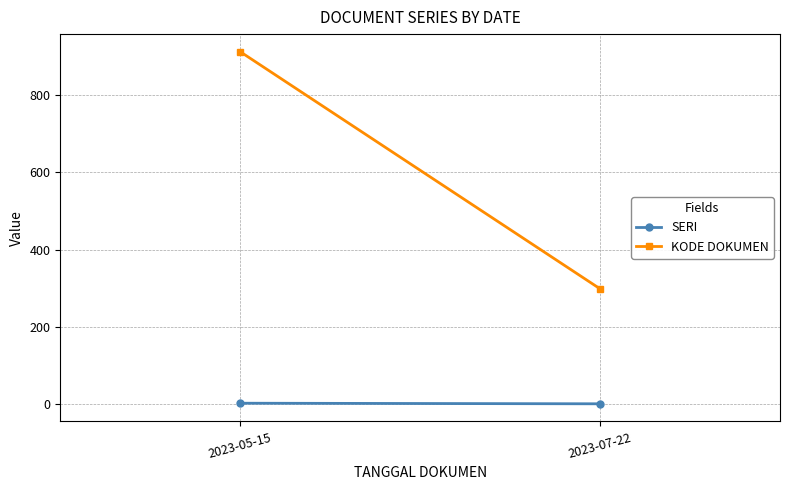

At which label does SERI reach its minimum?

2023-07-22